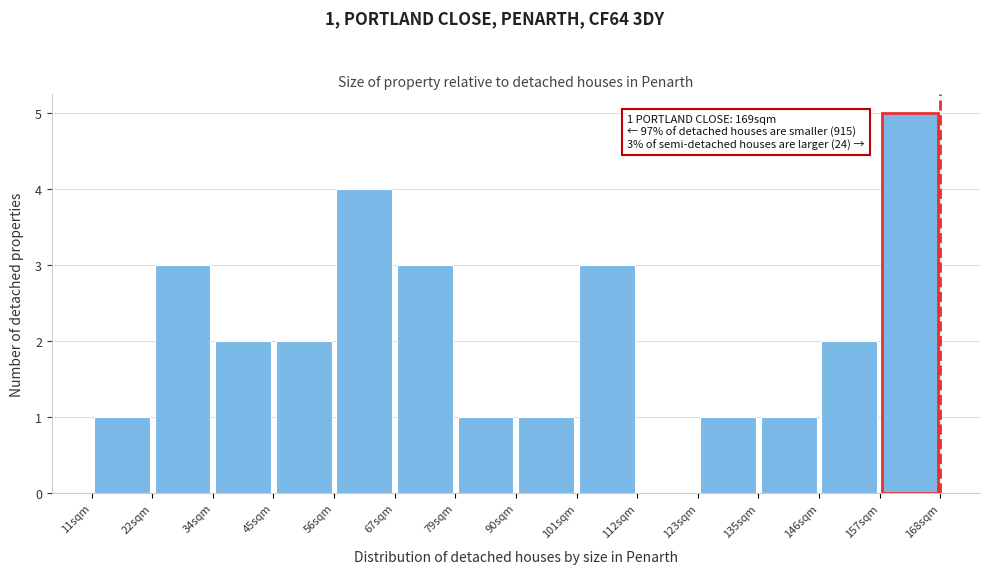

Over which range of the x-axis is the bar tallest?

158 to 168